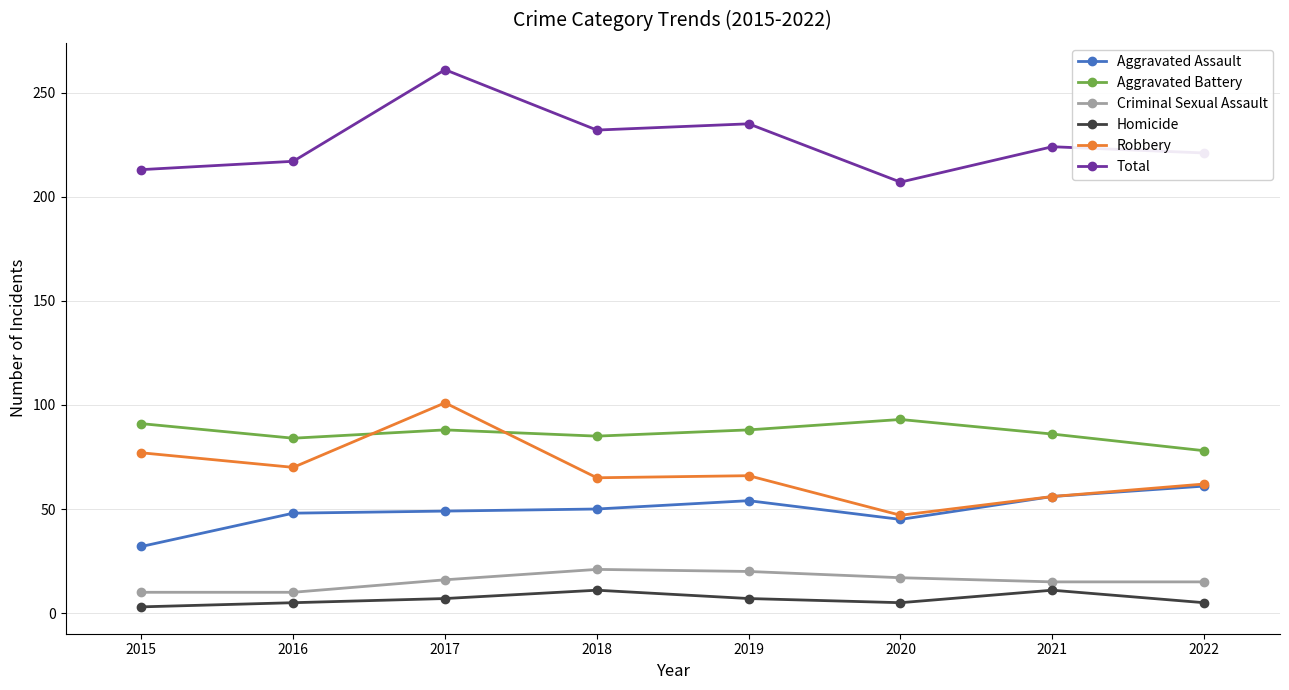

True or false: Aggravated Assault has a value of 72 at 2019.

False